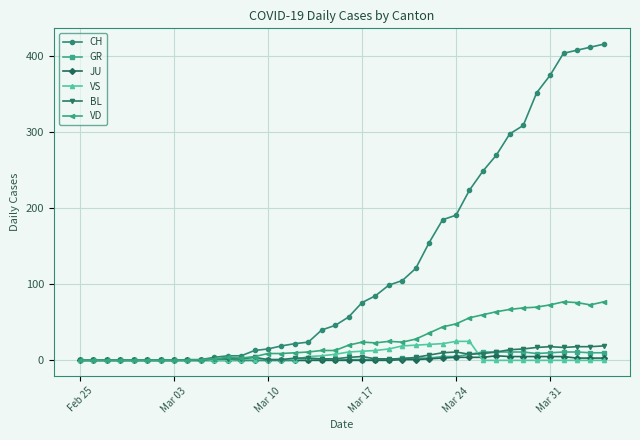

True or false: VD has more than 1 points higher than both neighbors.

True